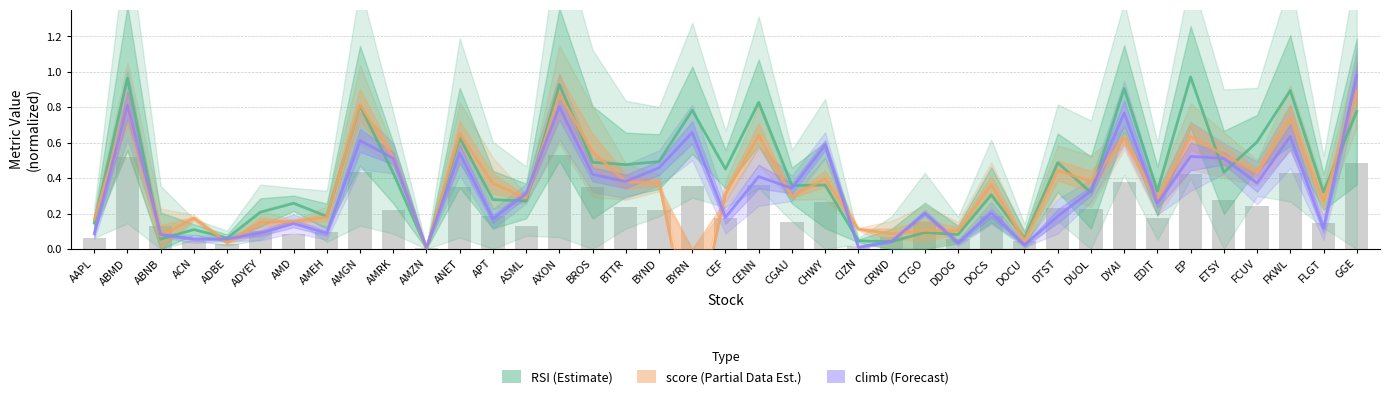

Count the number of data series in this chart.

3